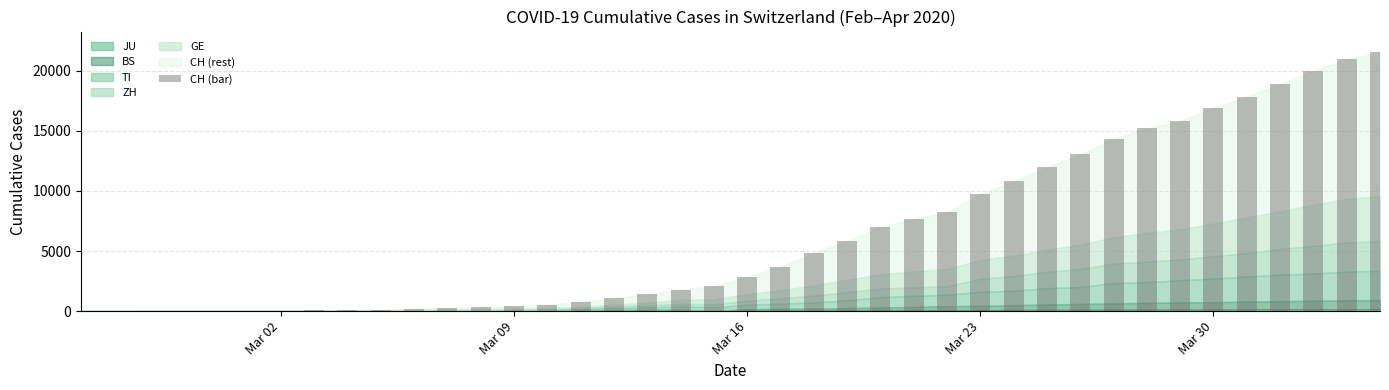

What is the greatest value displayed?

21536